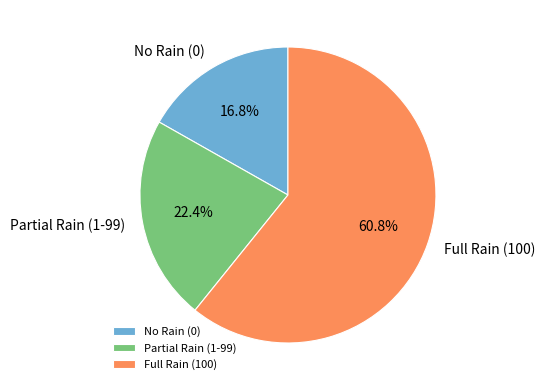

Approximately how many times larger is the value at No Rain (0) compared to Partial Rain (1-99)?

0.8